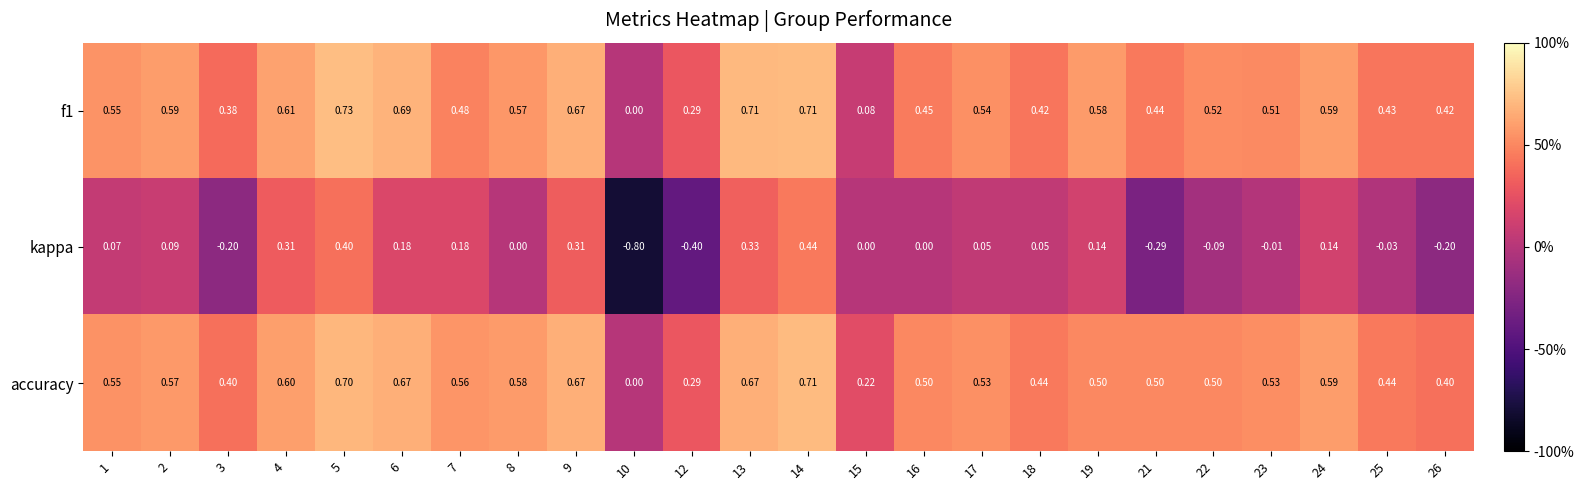

Is the value of kappa at 2 greater than the value of f1 at 8?

No